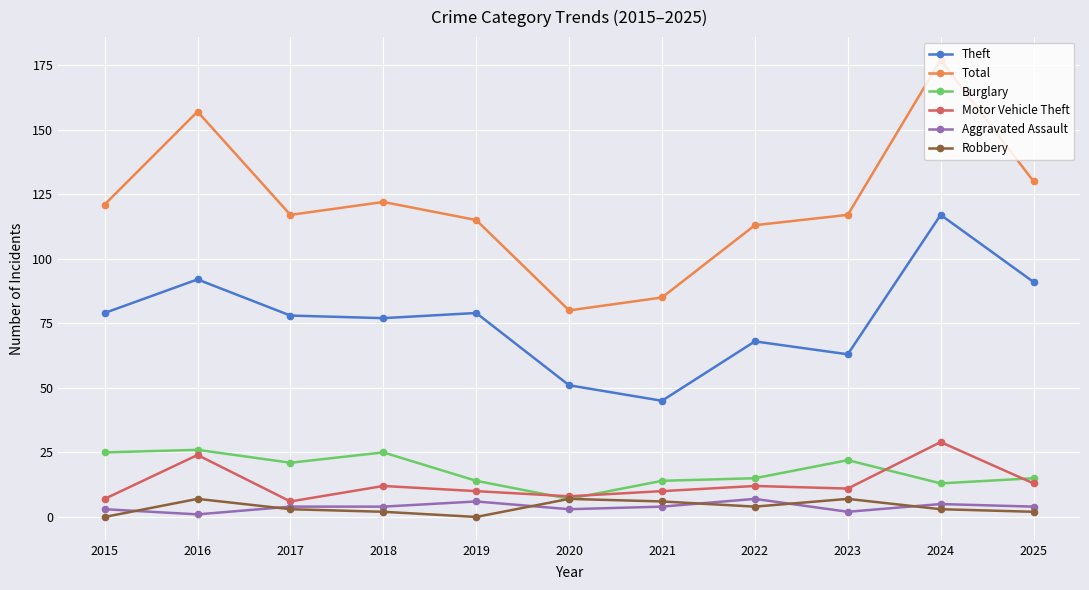

True or false: Theft and Burglary cross at least once.

False